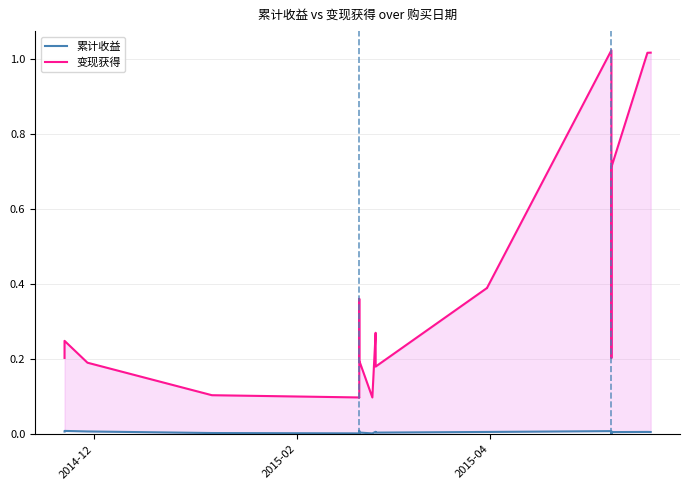

Rank the series by their maximum value, from highest to lowest.

变现获得, 累计收益